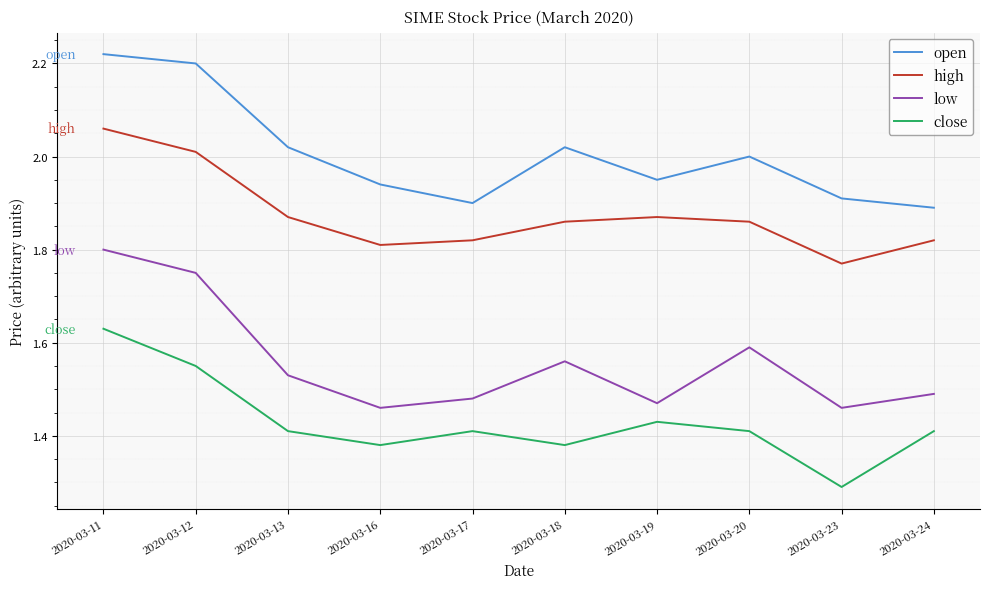

How many low values are between 1 and 2?

10